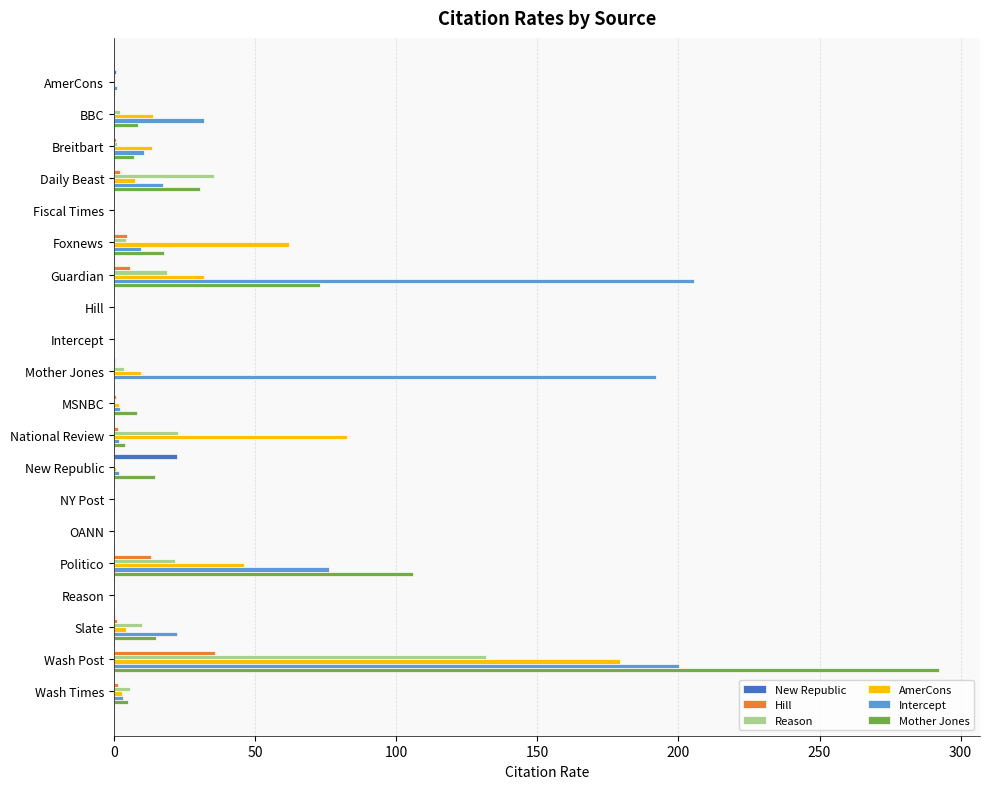

What is the greatest value displayed?

292.2